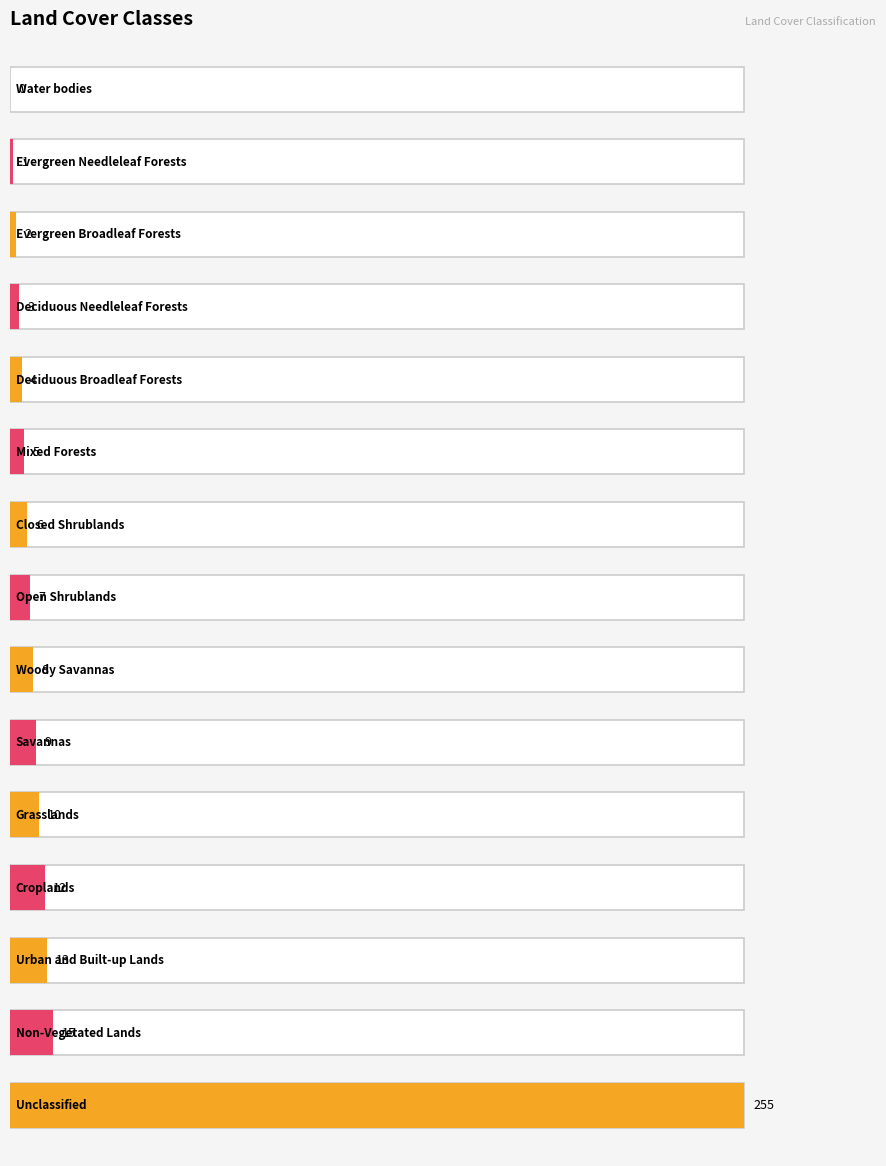

What position from the right is Evergreen Broadleaf Forests?

13